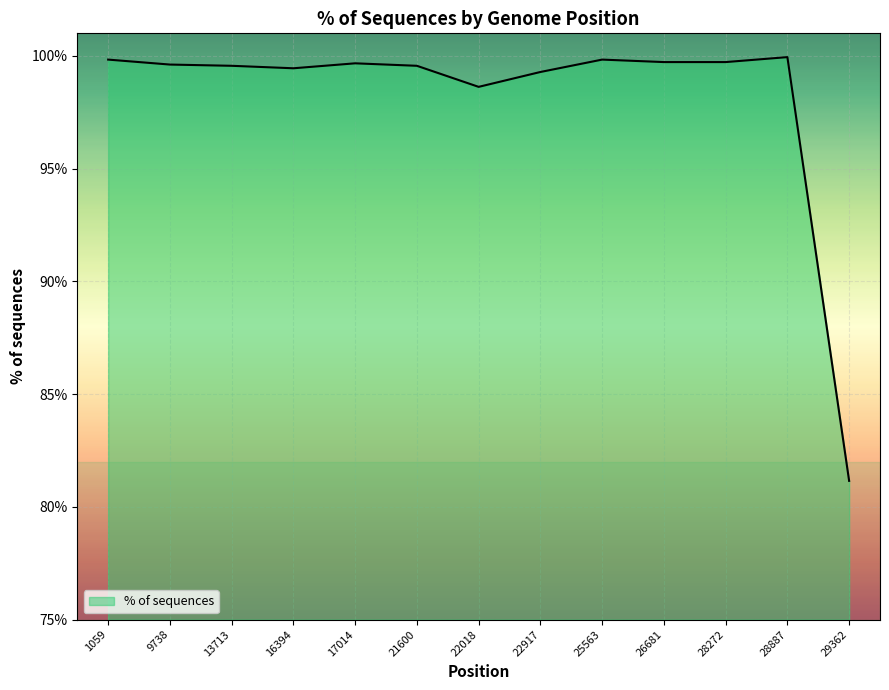

At which label is the value closest to 90?

22018